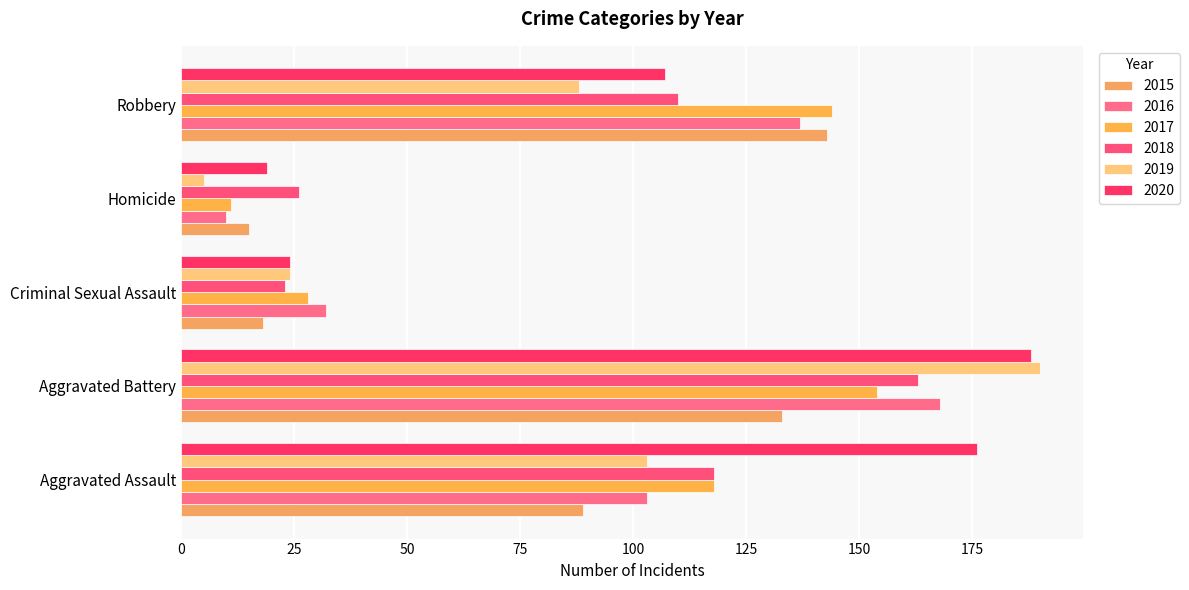

What is the value of the 2015 bar at the 3rd from the left?

18